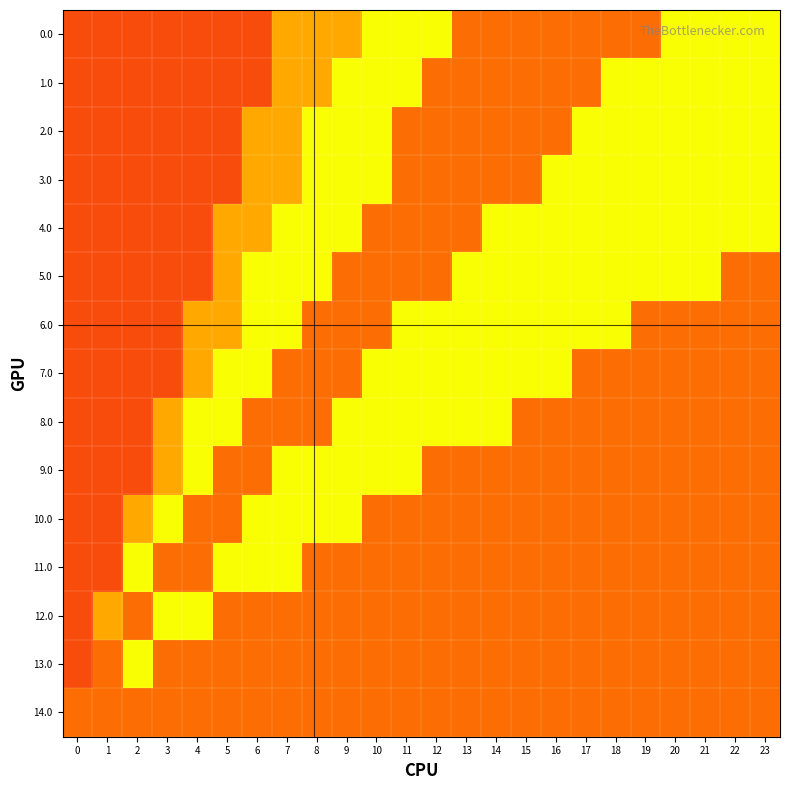

Reading right to left, list all the values displayed in this chart.

0.0: 23=0.5	22=0.5	21=0.5	20=0.5	19=0.2	18=0.2	17=0.2	16=0.2	15=0.2	14=0.2	13=0.2	12=0.5	11=0.5	10=0.5	9=0.7	8=0.7	7=0.7	6=0.8	5=0.8	4=0.8	3=0.8	2=0.8	1=0.8	0=0.8
1.0: 23=0.5	22=0.5	21=0.5	20=0.5	19=0.5	18=0.5	17=0.2	16=0.2	15=0.2	14=0.2	13=0.2	12=0.2	11=0.5	10=0.5	9=0.5	8=0.7	7=0.7	6=0.8	5=0.8	4=0.8	3=0.8	2=0.8	1=0.8	0=0.8
2.0: 23=0.5	22=0.5	21=0.5	20=0.5	19=0.5	18=0.5	17=0.5	16=0.2	15=0.2	14=0.2	13=0.2	12=0.2	11=0.2	10=0.5	9=0.5	8=0.5	7=0.7	6=0.7	5=0.8	4=0.8	3=0.8	2=0.8	1=0.8	0=0.8
3.0: 23=0.5	22=0.5	21=0.5	20=0.5	19=0.5	18=0.5	17=0.5	16=0.5	15=0.2	14=0.2	13=0.2	12=0.2	11=0.2	10=0.5	9=0.5	8=0.5	7=0.7	6=0.7	5=0.8	4=0.8	3=0.8	2=0.8	1=0.8	0=0.8
4.0: 23=0.5	22=0.5	21=0.5	20=0.5	19=0.5	18=0.5	17=0.5	16=0.5	15=0.5	14=0.5	13=0.2	12=0.2	11=0.2	10=0.2	9=0.5	8=0.5	7=0.5	6=0.7	5=0.7	4=0.8	3=0.8	2=0.8	1=0.8	0=0.8
5.0: 23=0.8	22=0.8	21=0.5	20=0.5	19=0.5	18=0.5	17=0.5	16=0.5	15=0.5	14=0.5	13=0.5	12=0.2	11=0.2	10=0.2	9=0.2	8=0.5	7=0.5	6=0.5	5=0.7	4=0.8	3=0.8	2=0.8	1=0.8	0=0.8
6.0: 23=0.8	22=0.8	21=0.8	20=0.8	19=0.8	18=0.5	17=0.5	16=0.5	15=0.5	14=0.5	13=0.5	12=0.5	11=0.5	10=0.2	9=0.2	8=0.2	7=0.5	6=0.5	5=0.7	4=0.7	3=0.8	2=0.8	1=0.8	0=0.8
7.0: 23=0.8	22=0.8	21=0.8	20=0.8	19=0.8	18=0.8	17=0.8	16=0.5	15=0.5	14=0.5	13=0.5	12=0.5	11=0.5	10=0.5	9=0.2	8=0.2	7=0.2	6=0.5	5=0.5	4=0.7	3=0.8	2=0.8	1=0.8	0=0.8
8.0: 23=0.8	22=0.8	21=0.8	20=0.8	19=0.8	18=0.8	17=0.8	16=0.8	15=0.8	14=0.5	13=0.5	12=0.5	11=0.5	10=0.5	9=0.5	8=0.2	7=0.2	6=0.2	5=0.5	4=0.5	3=0.7	2=0.8	1=0.8	0=0.8
9.0: 23=0.8	22=0.8	21=0.8	20=0.8	19=0.8	18=0.8	17=0.8	16=0.8	15=0.8	14=0.8	13=0.8	12=0.8	11=0.5	10=0.5	9=0.5	8=0.5	7=0.5	6=0.2	5=0.2	4=0.5	3=0.7	2=0.8	1=0.8	0=0.8
10.0: 23=0.8	22=0.8	21=0.8	20=0.8	19=0.8	18=0.8	17=0.8	16=0.8	15=0.8	14=0.8	13=0.8	12=0.8	11=0.8	10=0.8	9=0.5	8=0.5	7=0.5	6=0.5	5=0.2	4=0.2	3=0.5	2=0.7	1=0.8	0=0.8
11.0: 23=0.8	22=0.8	21=0.8	20=0.8	19=0.8	18=0.8	17=0.8	16=0.8	15=0.8	14=0.8	13=0.8	12=0.8	11=0.8	10=0.8	9=0.8	8=0.8	7=0.5	6=0.5	5=0.5	4=0.2	3=0.2	2=0.5	1=0.8	0=0.8
12.0: 23=0.8	22=0.8	21=0.8	20=0.8	19=0.8	18=0.8	17=0.8	16=0.8	15=0.8	14=0.8	13=0.8	12=0.8	11=0.8	10=0.8	9=0.8	8=0.8	7=0.8	6=0.8	5=0.8	4=0.5	3=0.5	2=0.2	1=0.7	0=0.8
13.0: 23=0.8	22=0.8	21=0.8	20=0.8	19=0.8	18=0.8	17=0.8	16=0.8	15=0.8	14=0.8	13=0.8	12=0.8	11=0.8	10=0.8	9=0.8	8=0.8	7=0.8	6=0.8	5=0.8	4=0.8	3=0.8	2=0.5	1=0.2	0=0.8
14.0: 23=0.8	22=0.8	21=0.8	20=0.8	19=0.8	18=0.8	17=0.8	16=0.8	15=0.8	14=0.8	13=0.8	12=0.8	11=0.8	10=0.8	9=0.8	8=0.8	7=0.8	6=0.8	5=0.8	4=0.8	3=0.8	2=0.8	1=0.8	0=0.8